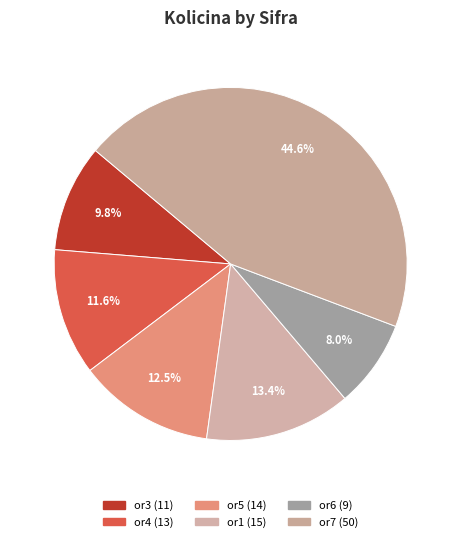

What is the total percentage of or6 and or7?

52.7%